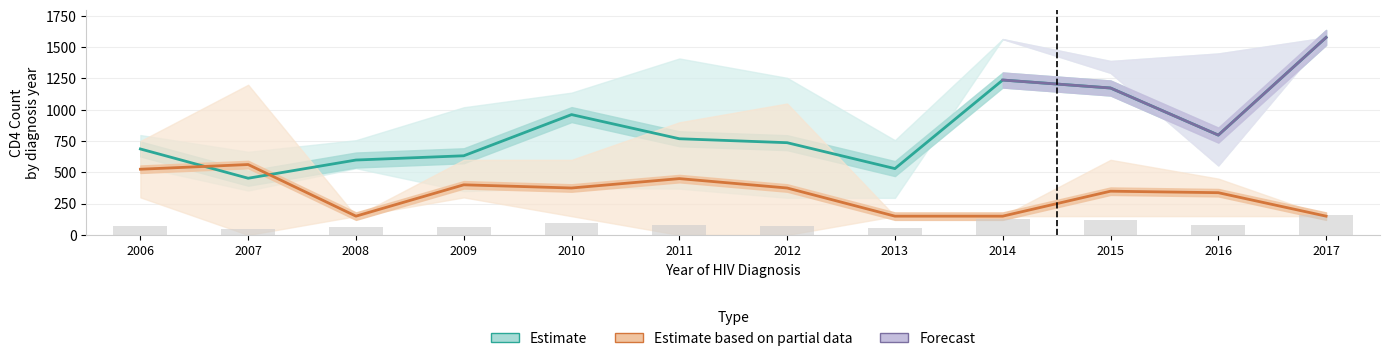

Rank the categories by CD4_mean value from highest to lowest.

2017, 2014, 2015, 2010, 2016, 2011, 2012, 2006, 2009, 2008, 2013, 2007